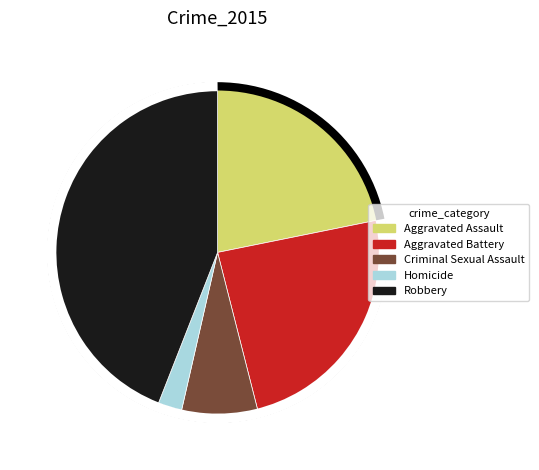

The Robbery slice represents 44% of the pie. True or false?

True